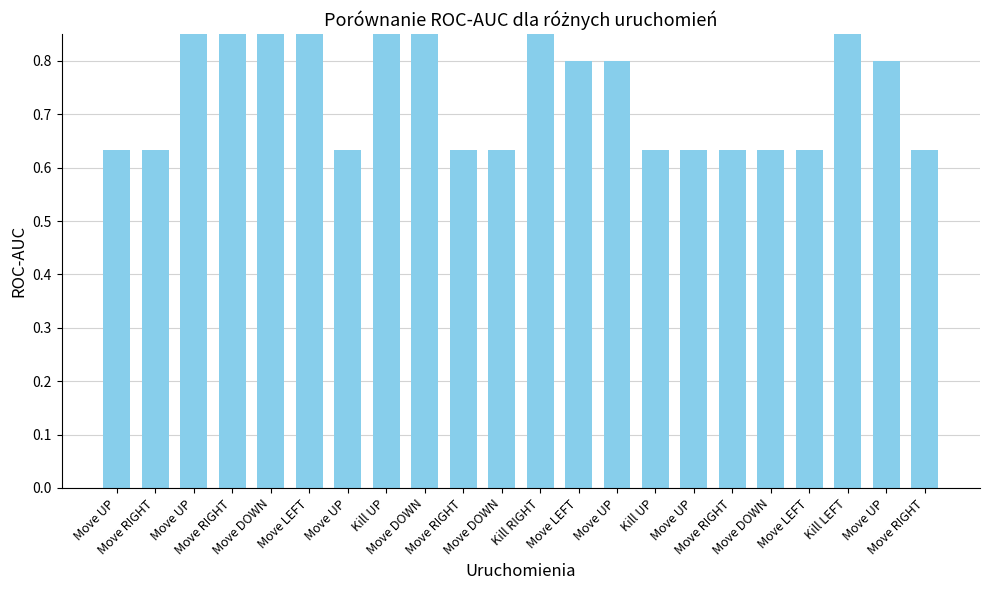

Reading right to left, extract all data points from this chart.

Move RIGHT=0.6	Move UP=0.8	Kill LEFT=1.1	Move LEFT=0.6	Move DOWN=0.6	Move RIGHT=0.6	Move UP=0.6	Kill UP=0.6	Move UP=0.8	Move LEFT=0.8	Kill RIGHT=1.1	Move DOWN=0.6	Move RIGHT=0.6	Move DOWN=1.1	Kill UP=1.1	Move UP=0.6	Move LEFT=1.1	Move DOWN=1.1	Move RIGHT=1.1	Move UP=1.1	Move RIGHT=0.6	Move UP=0.6